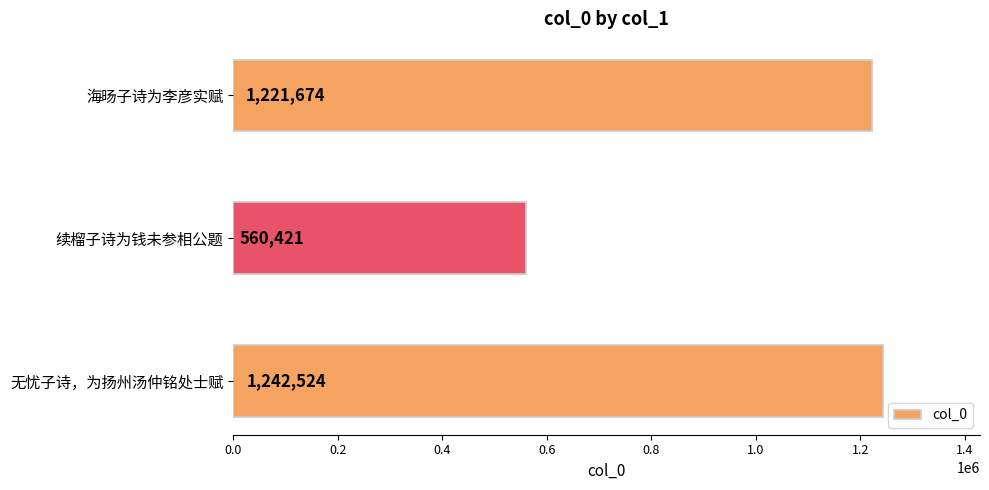

How many series are shown in this chart?

1